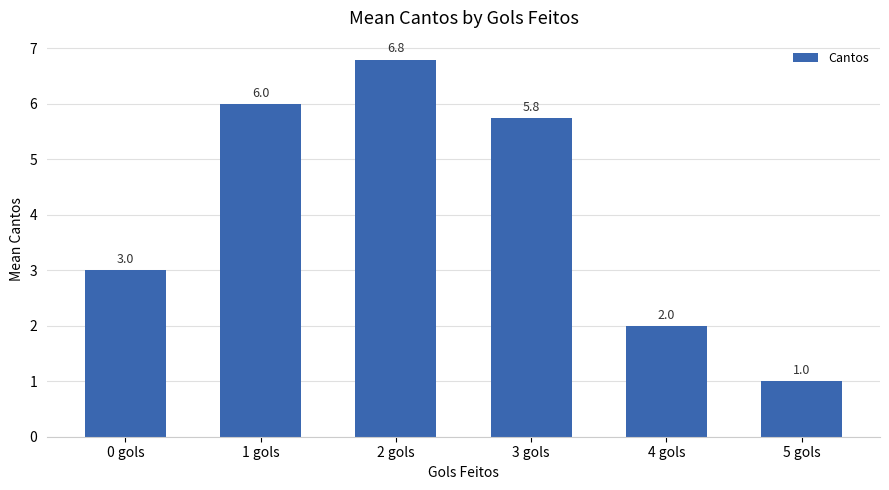

What is the approximate value at 3 gols?

5.8